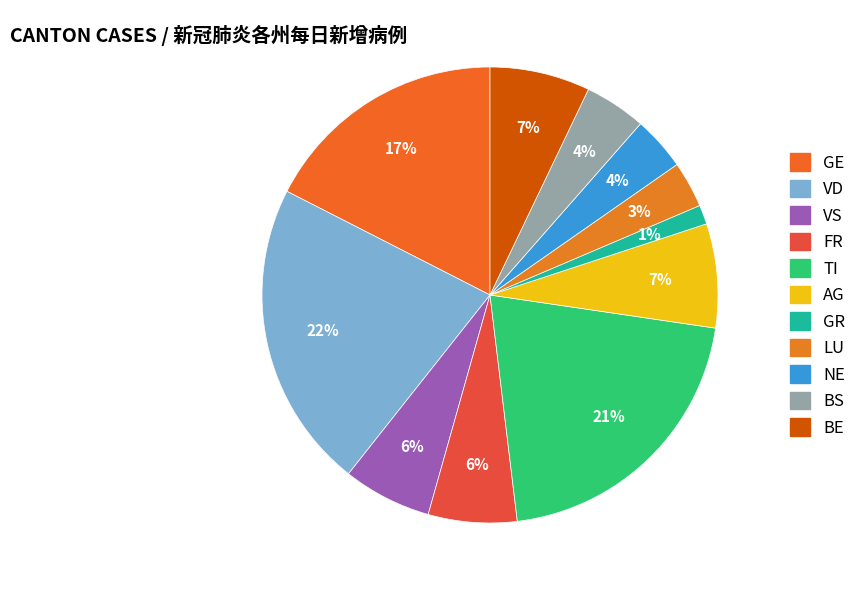

To the nearest percent, what portion does TI represent?

21%